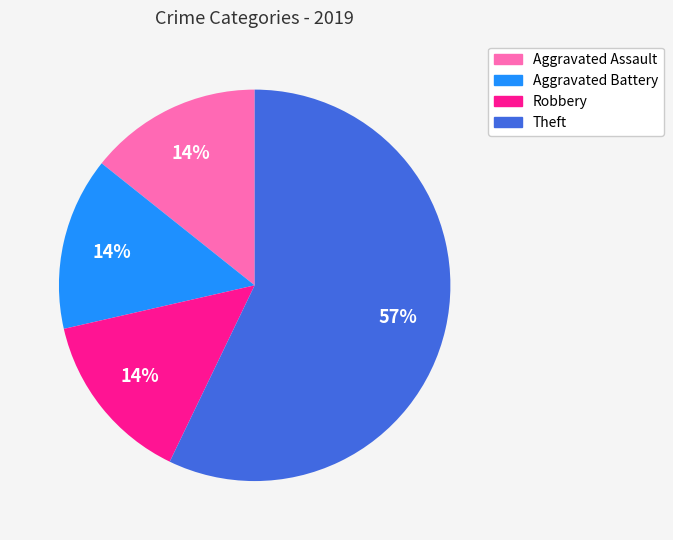

What percentage is the Aggravated Battery slice, to the nearest percent?

14%